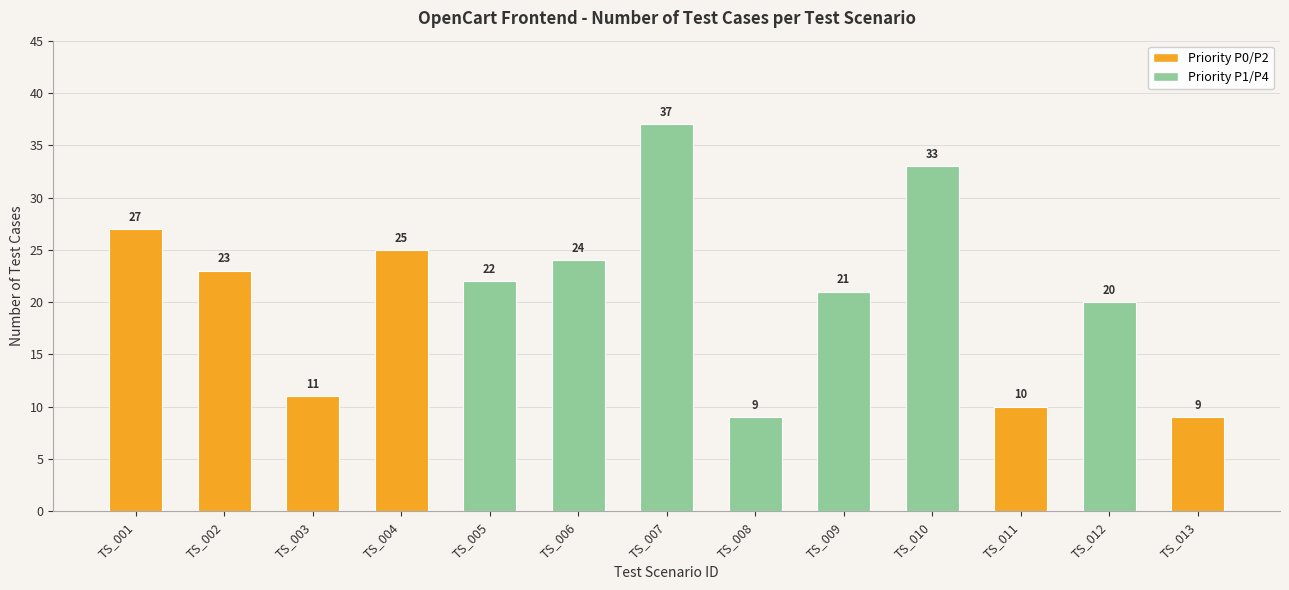

Reading left to right, list all the values displayed in this chart.

TS_001=27	TS_002=23	TS_003=11	TS_004=25	TS_005=22	TS_006=24	TS_007=37	TS_008=9	TS_009=21	TS_010=33	TS_011=10	TS_012=20	TS_013=9